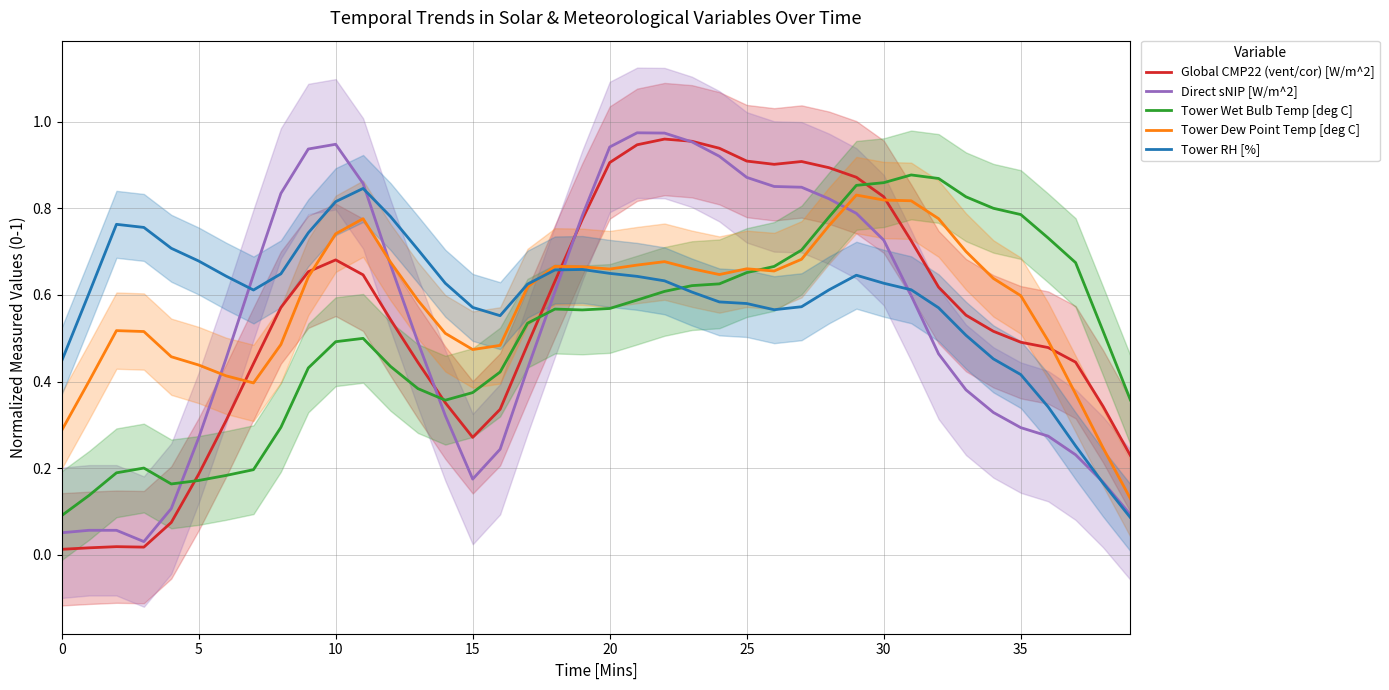

What are all the series names shown in the legend?

Global CMP22 (vent/cor) [W/m^2], Direct sNIP [W/m^2], Tower Wet Bulb Temp [deg C], Tower Dew Point Temp [deg C], Tower RH [%]